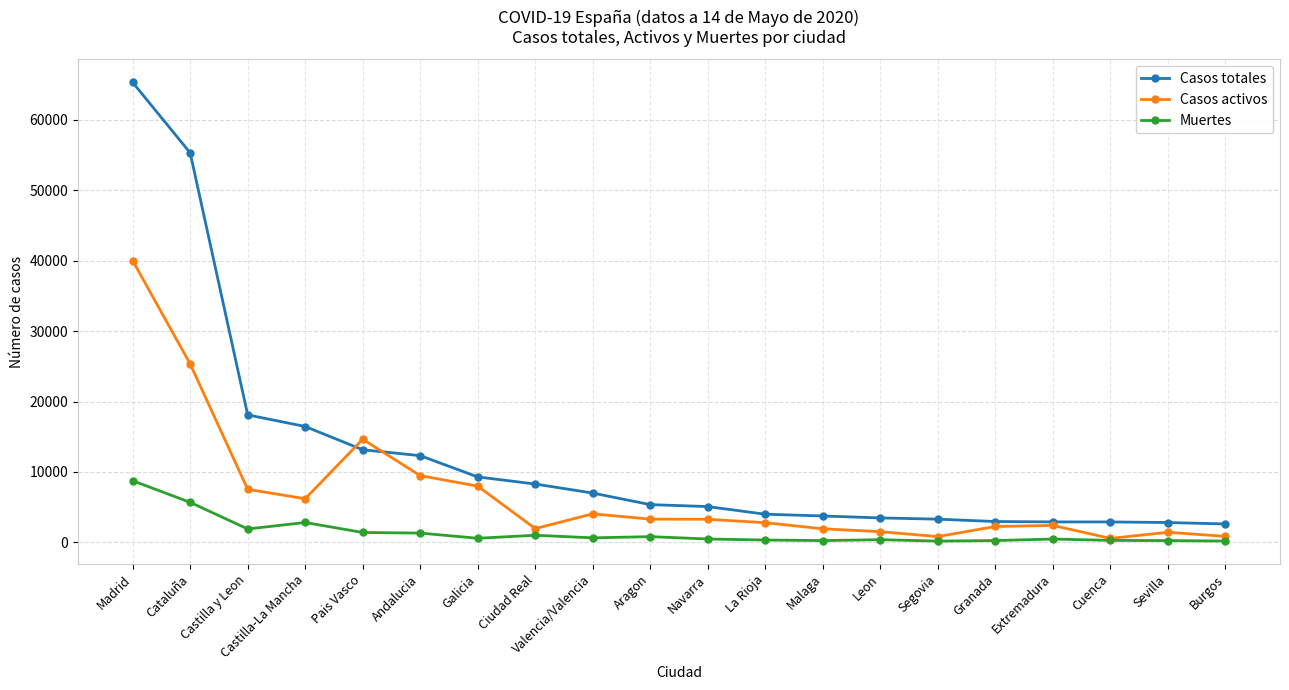

Which series has the largest total across all categories?

Casos totales